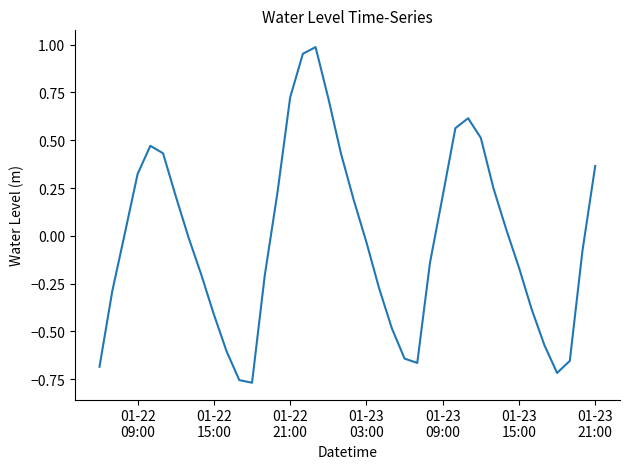

What is the difference between the maximum and minimum values?

1.8